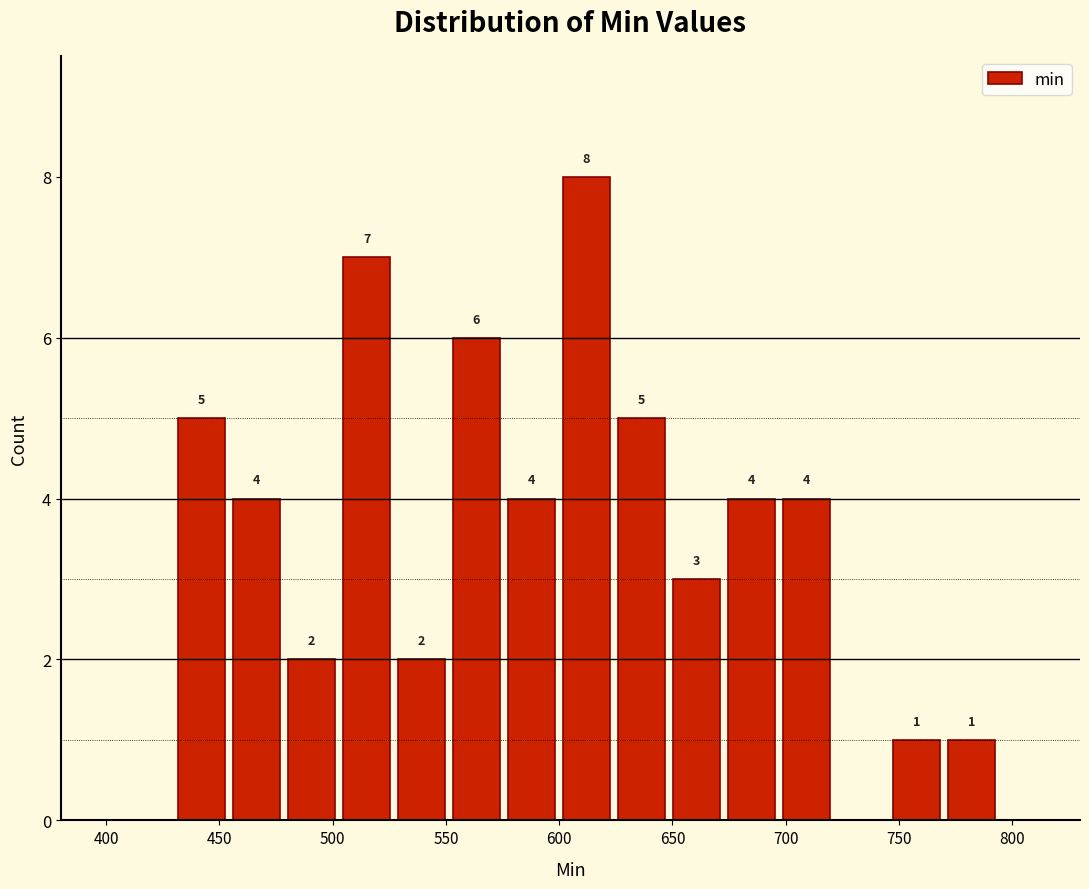

Which range on the x-axis has the tallest bar?

600 to 625